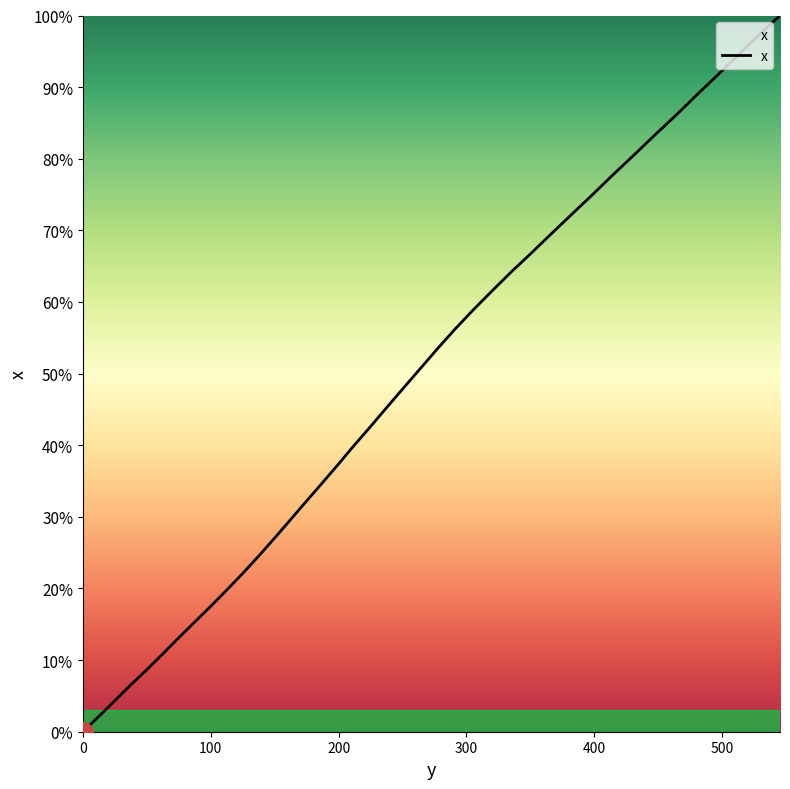

Does the chart have visible grid lines?

No